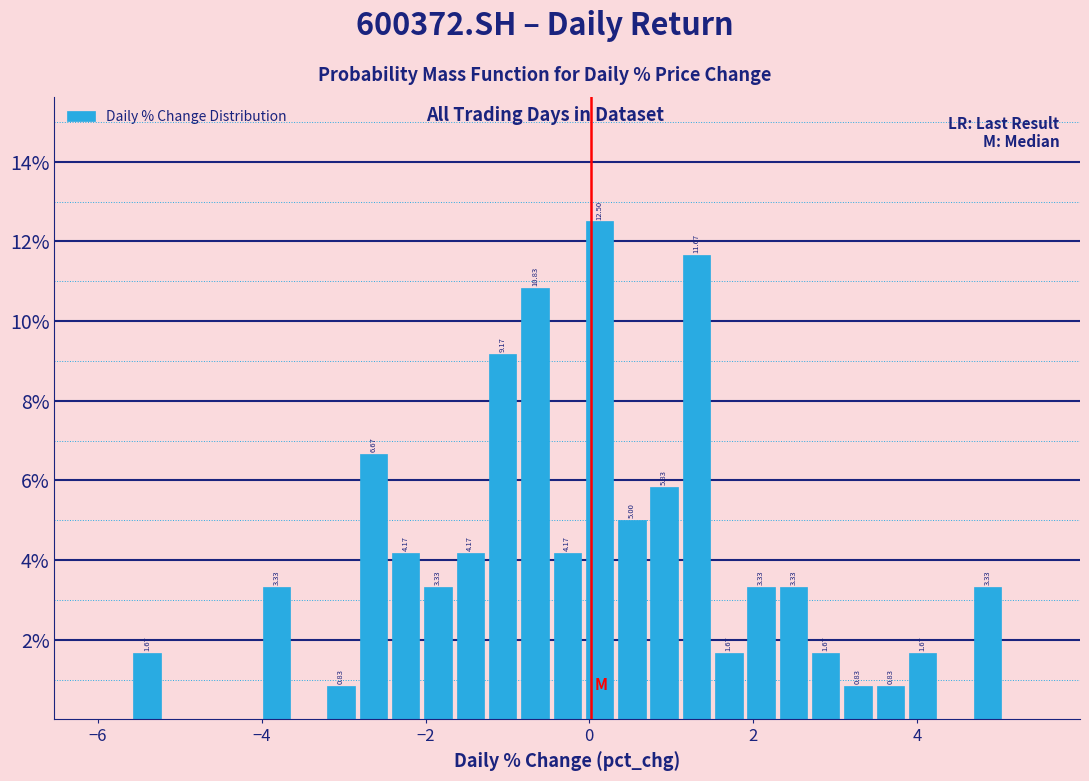

Around what value on the x-axis is the tallest bar? Give the approximate position of its centre, as read against the axis.

0.2